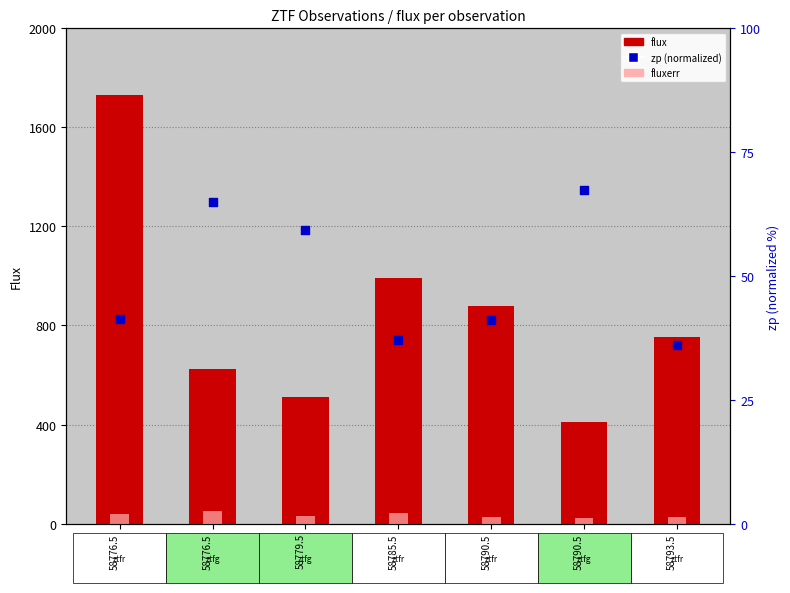

At how many categories does at least one series exceed 1423?

1